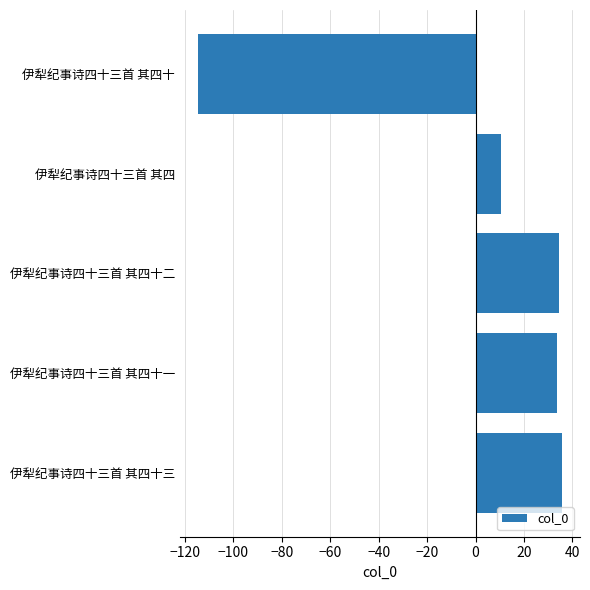

Between 伊犁纪事诗四十三首 其四十二 and 伊犁纪事诗四十三首 其四十, which is larger?

伊犁纪事诗四十三首 其四十二